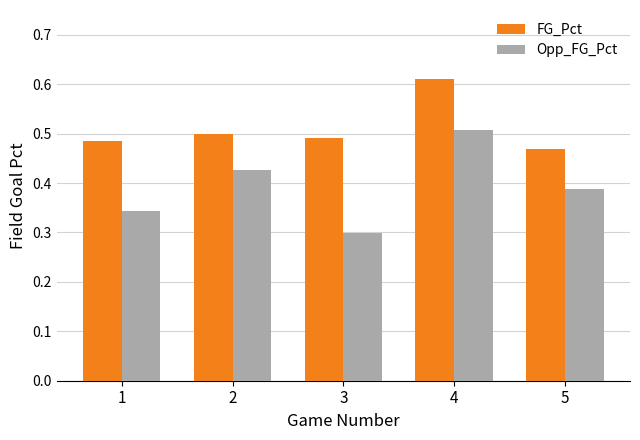

The value of Opp_FG_Pct at 3 is 0.1. True or false?

False